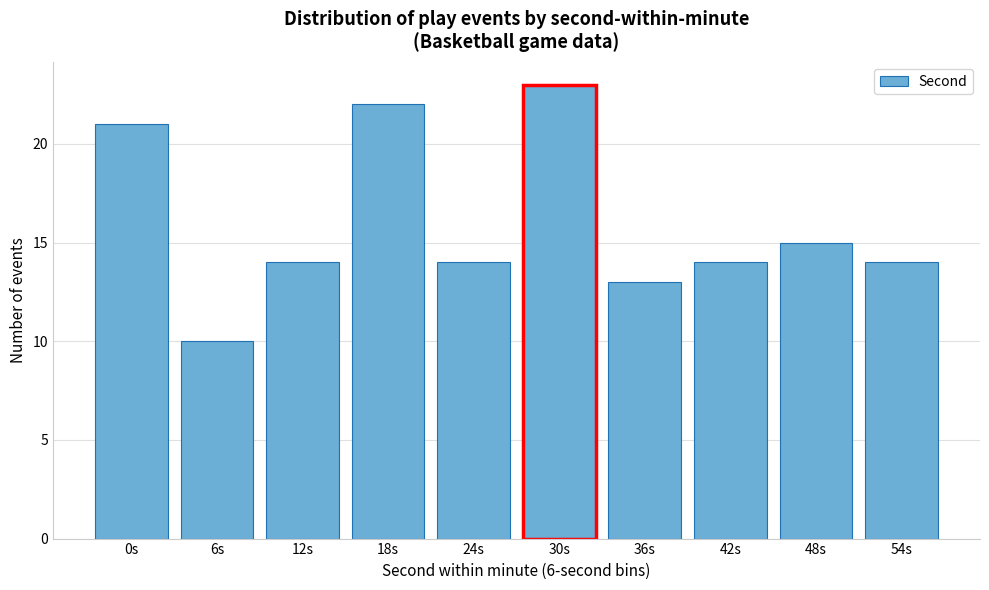

Reading right to left, extract all data points from this chart.

54s=14	48s=15	42s=14	36s=13	30s=23	24s=14	18s=22	12s=14	6s=10	0s=21